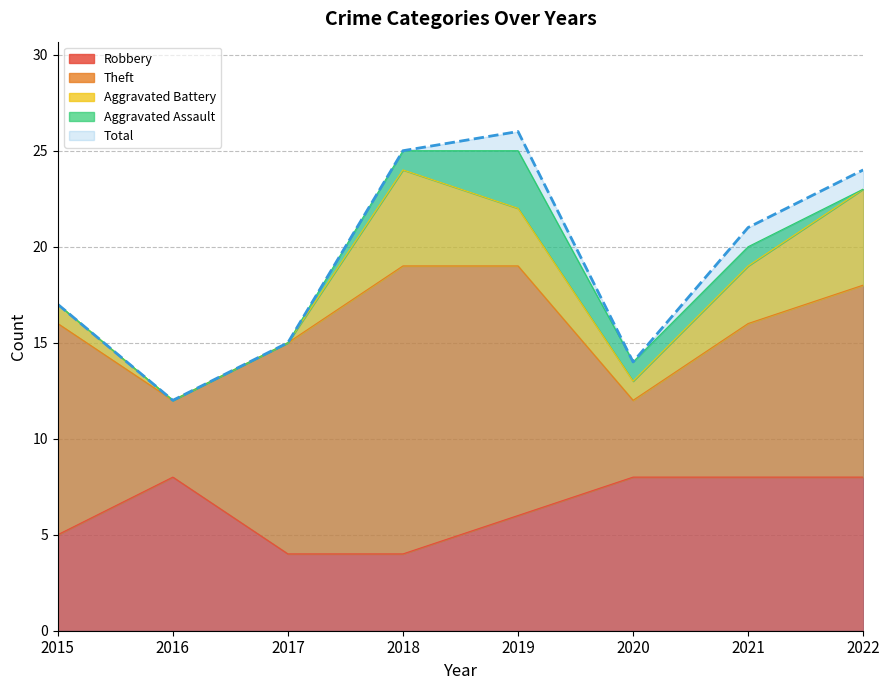

List the series in order of their peak value, highest first.

Total, Theft, Robbery, Aggravated Battery, Aggravated Assault